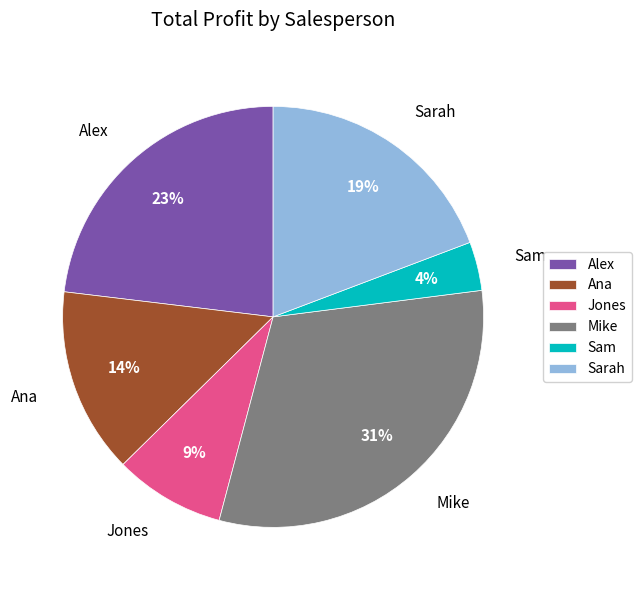

To the nearest percent, what percentage of the pie is Sarah?

19%